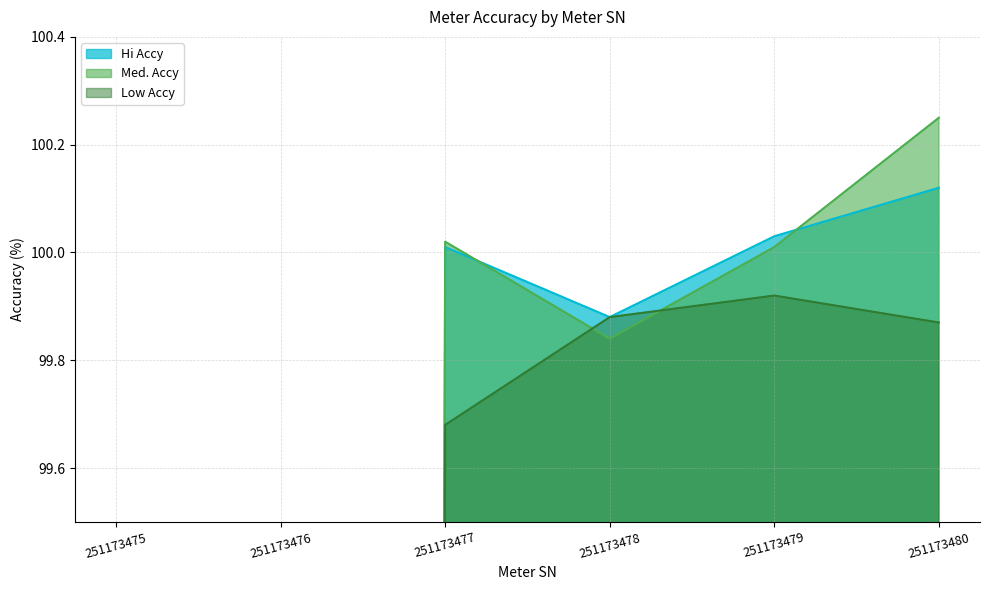

What are all the series names shown in the legend?

Hi Accy, Med. Accy, Low Accy